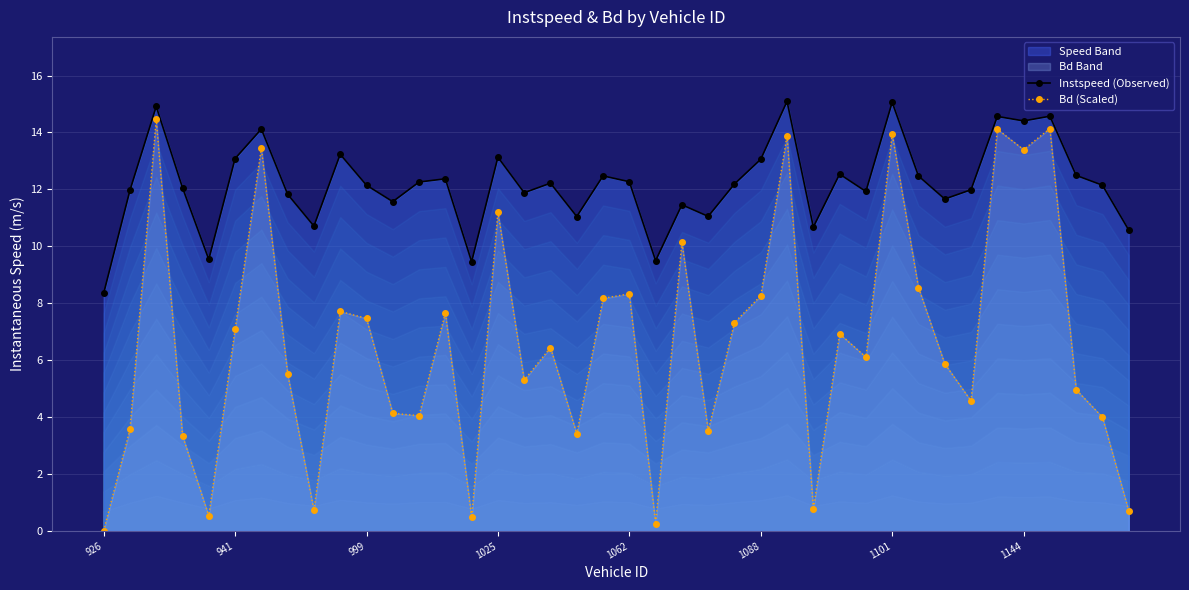

True or false: Instspeed (Observed) and Bd (Scaled) intersect in this chart.

False